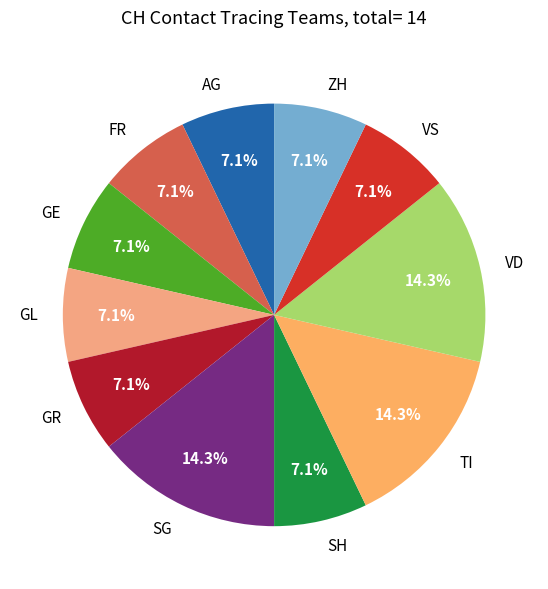

How much of the chart is everything except VS?

92.9%